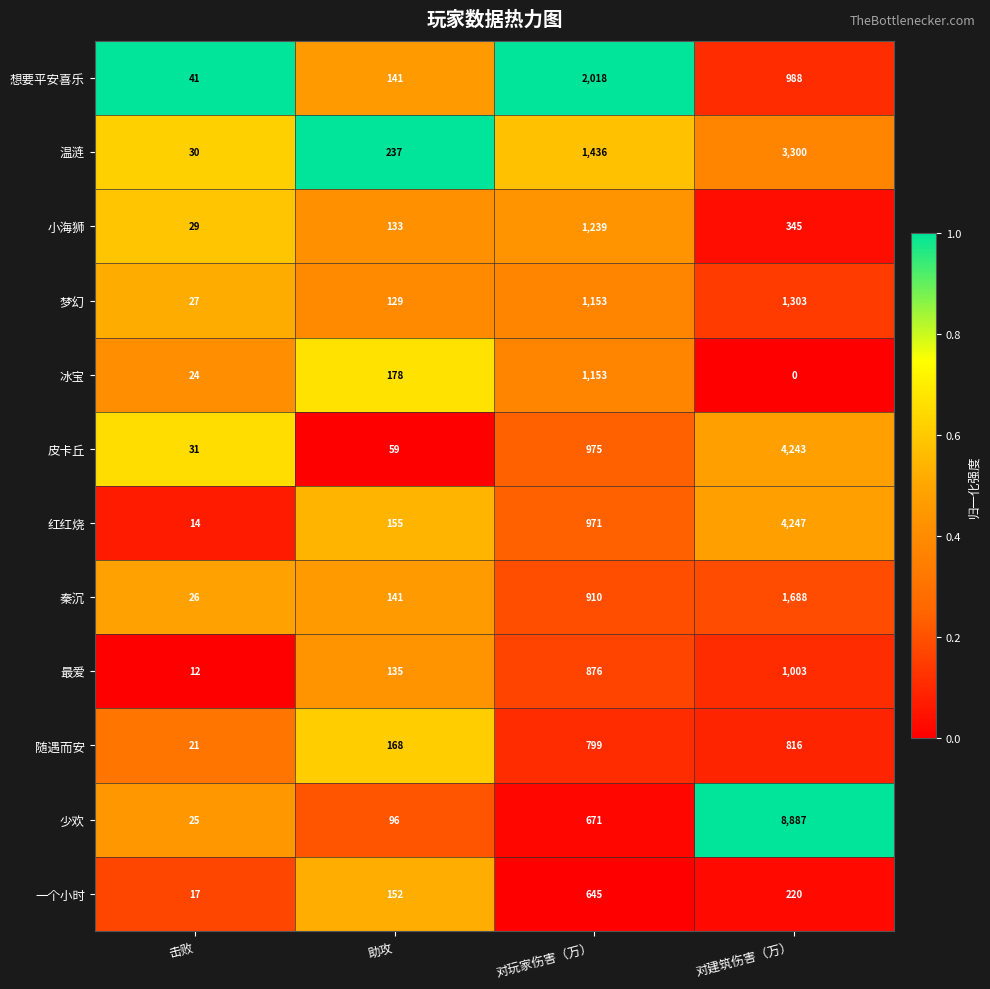

Which series changed the most between 助攻 and 对建筑伤害（万）?

少欢